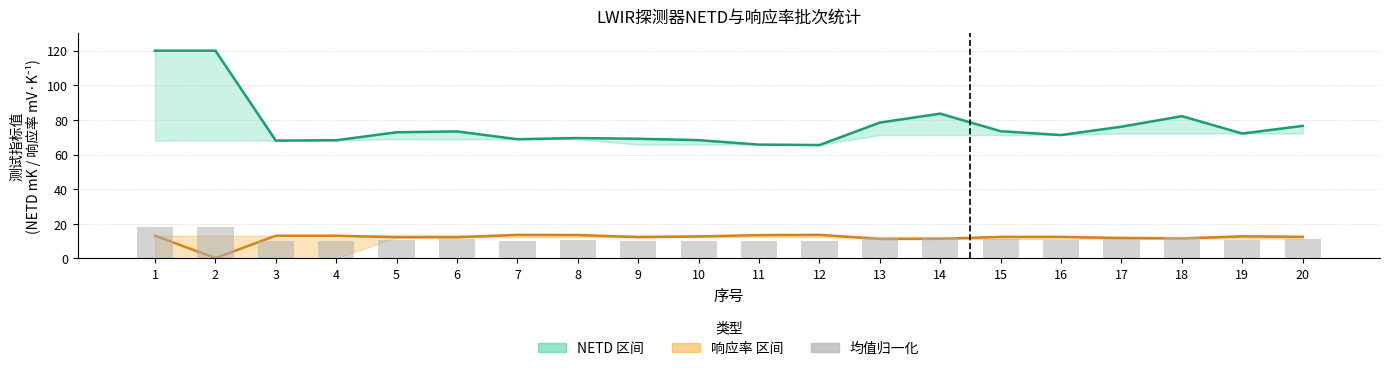

How many groups of bars are there?

20